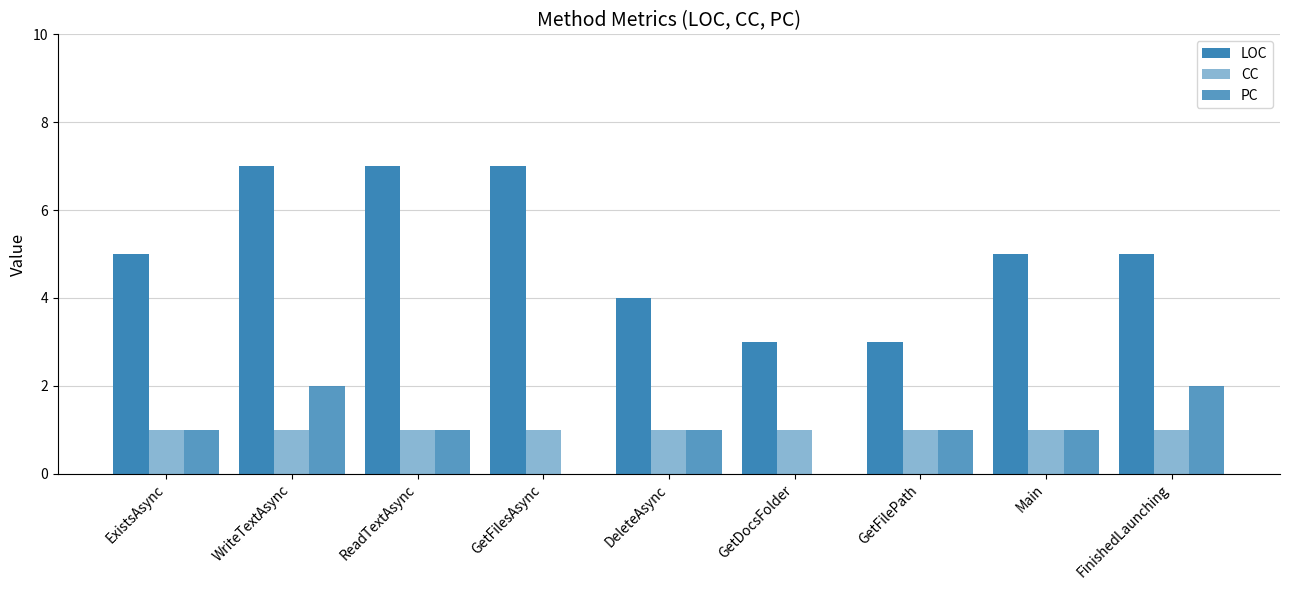

How many groups of bars are there?

9